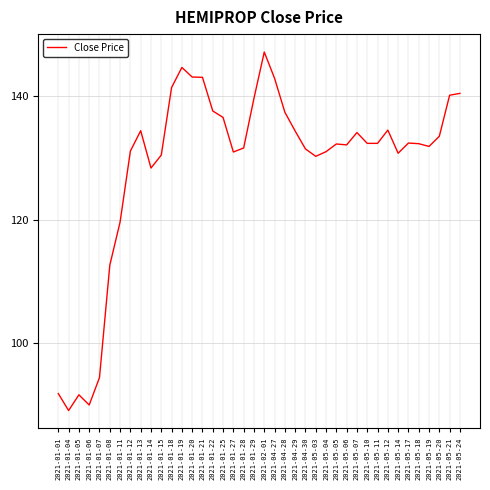

Which category has the highest value across all series?

2021-02-01